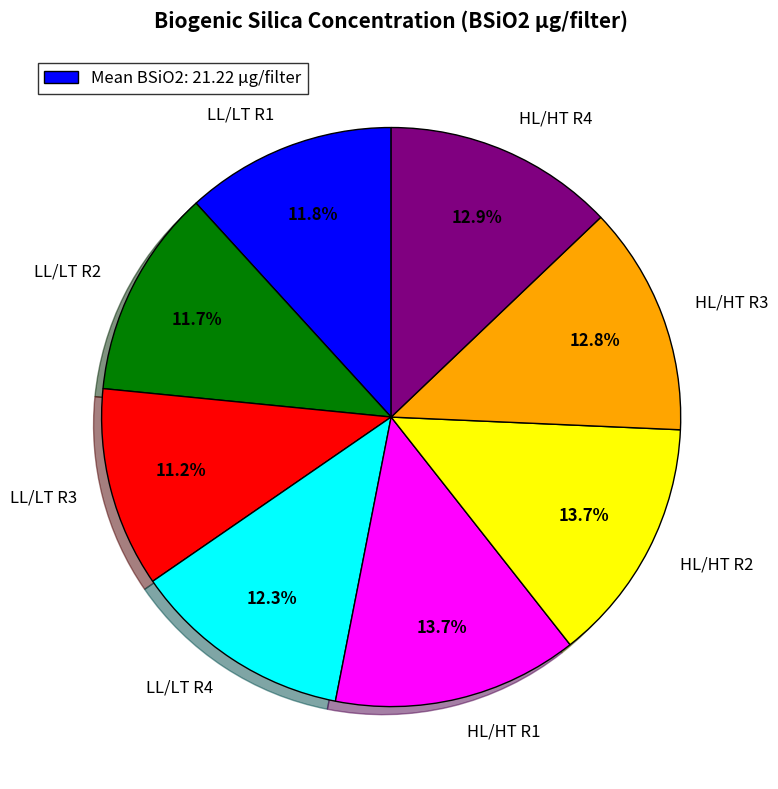

Is it true that LL/LT R1 is 24% of the pie?

False